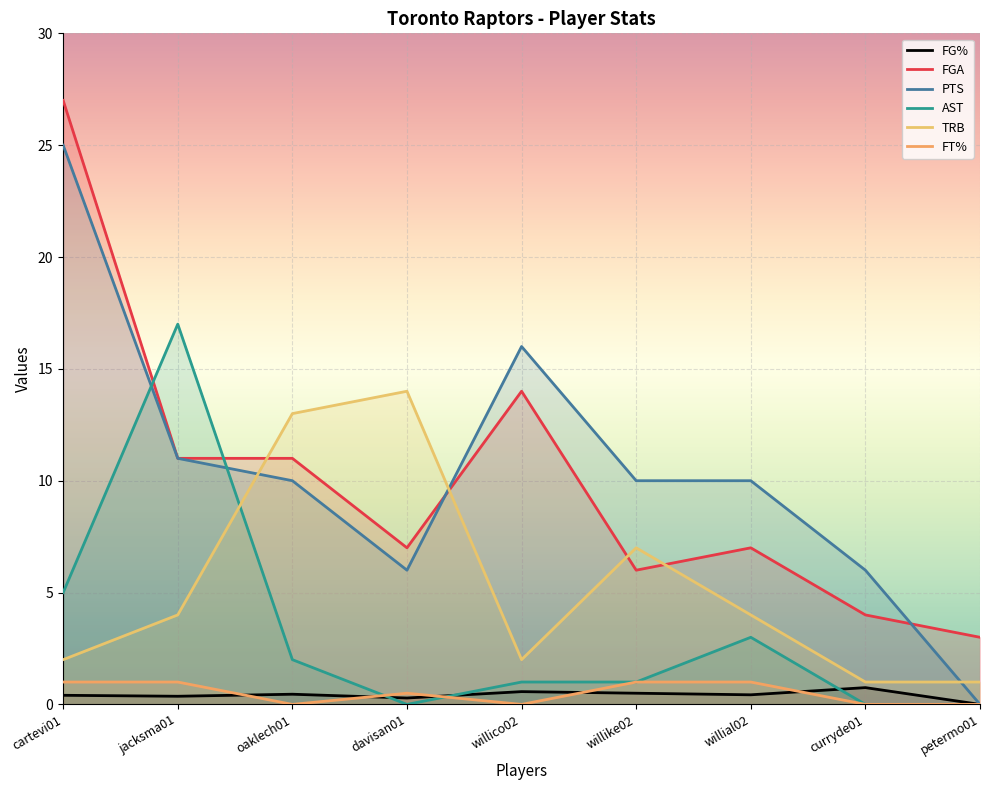

Which category has the lowest value in the PTS series?

petermo01